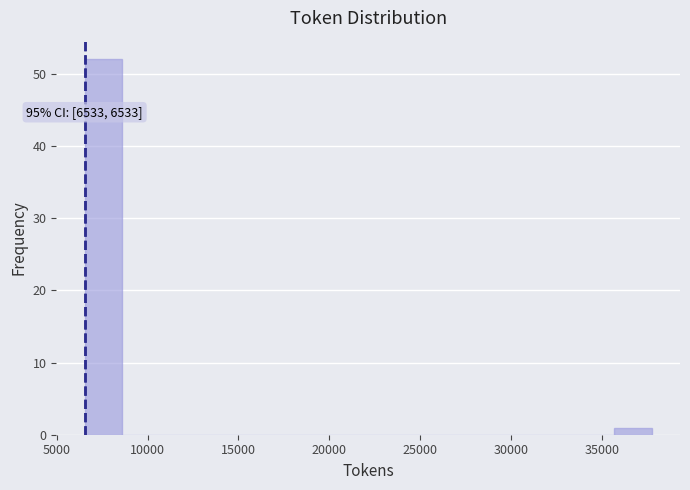

Which range on the x-axis has the tallest bar?

6500 to 8500